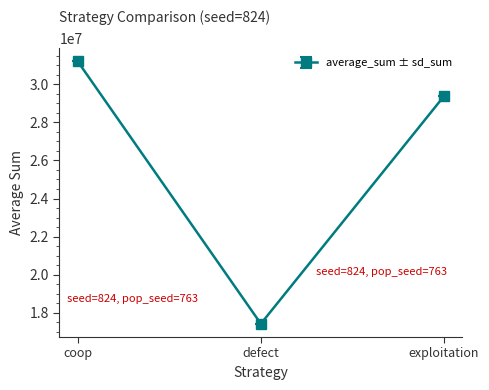

Between coop and defect, which is larger?

coop